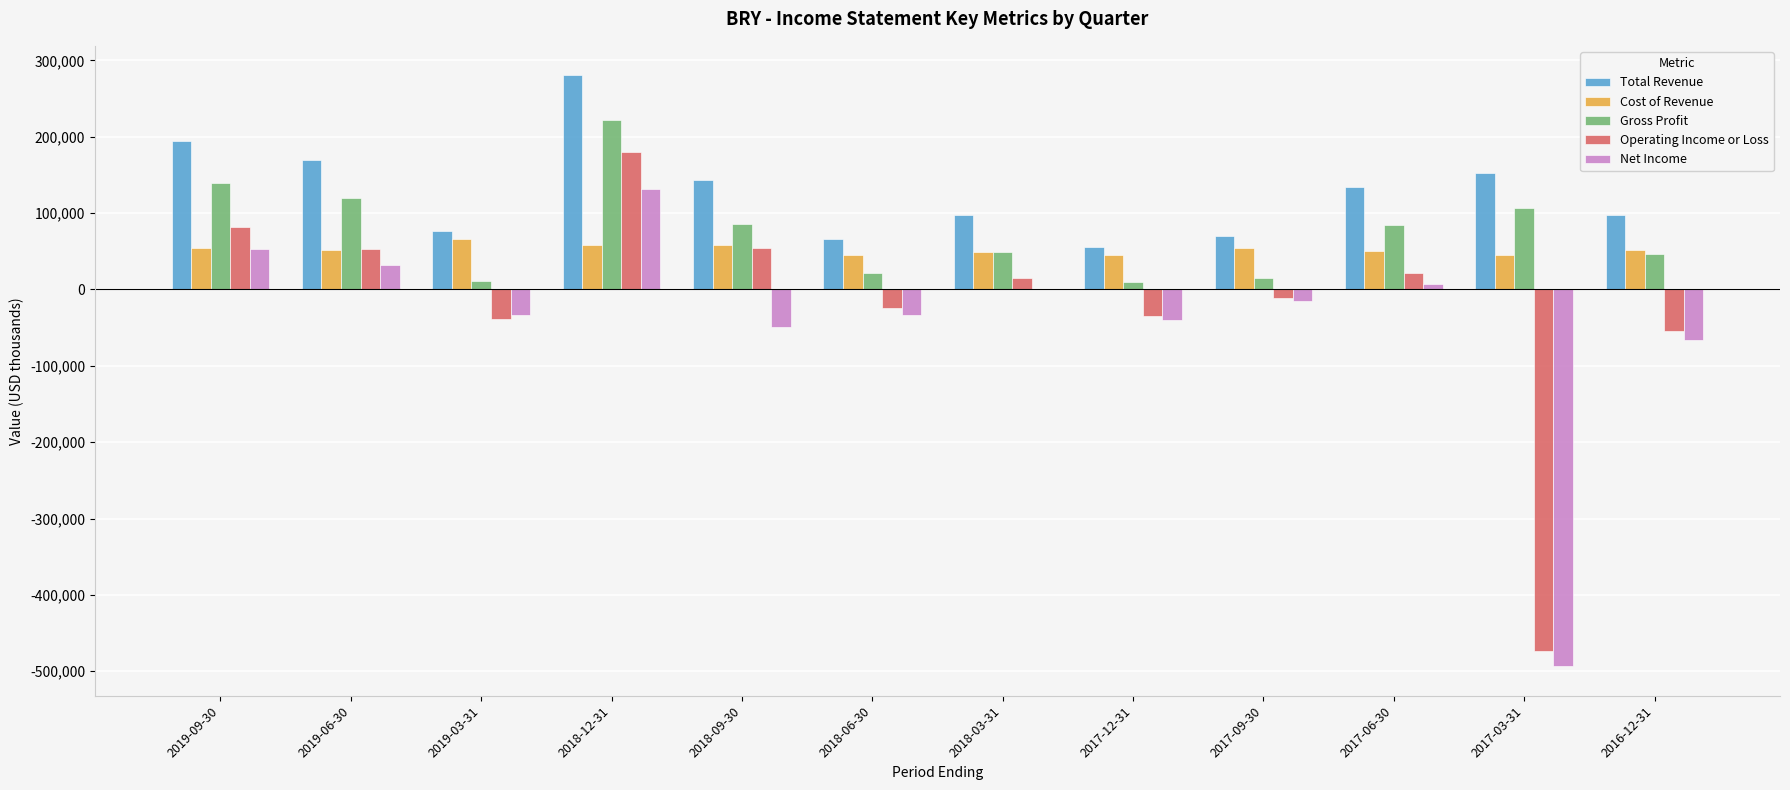

The Gross Profit series shows 9900 at 2017-12-31. True or false?

True